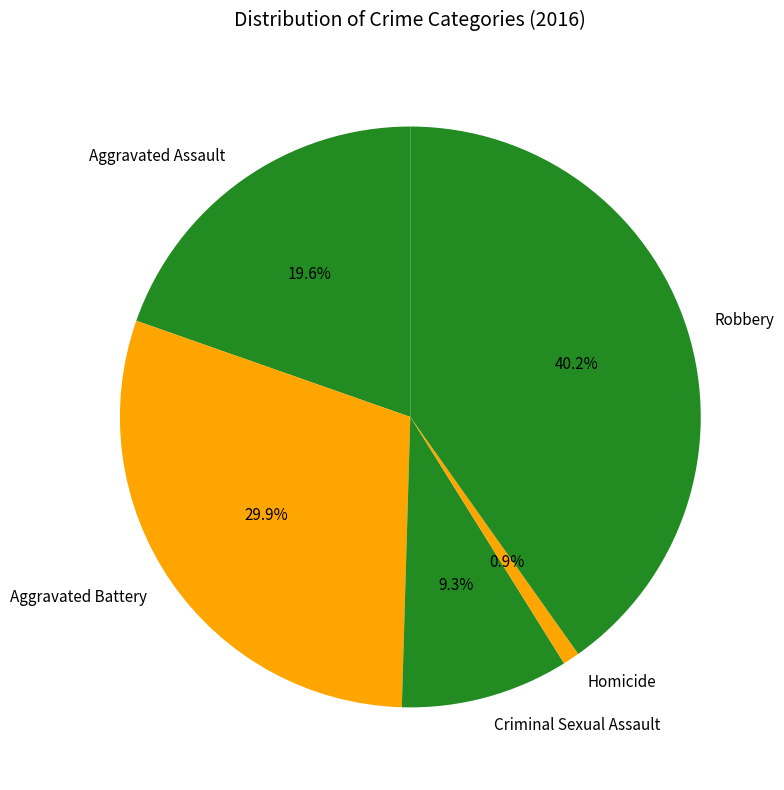

Is there a majority slice in this chart?

No